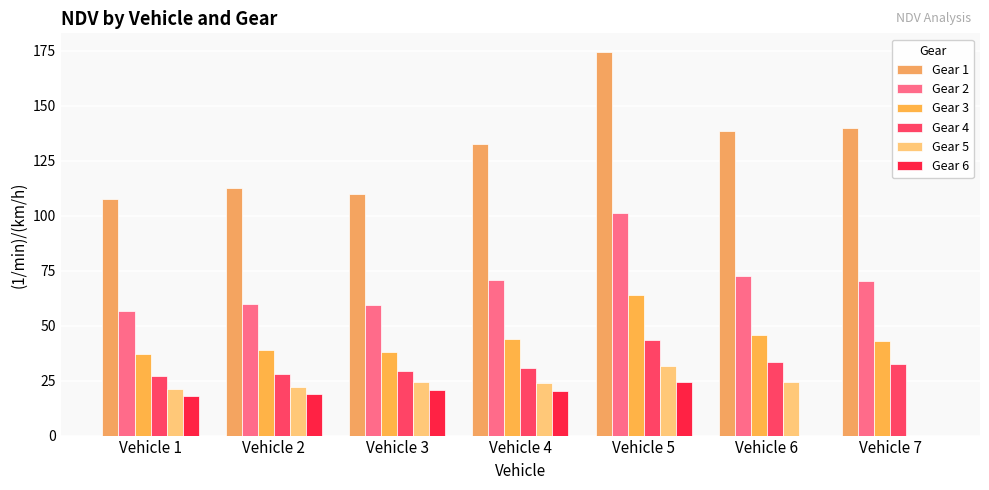

What value does the Gear 5 series have at Vehicle 4?

24.0